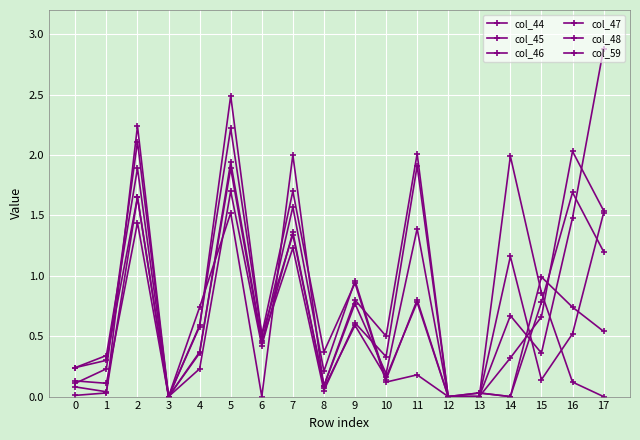

At how many categories does at least one series exceed 0?

16